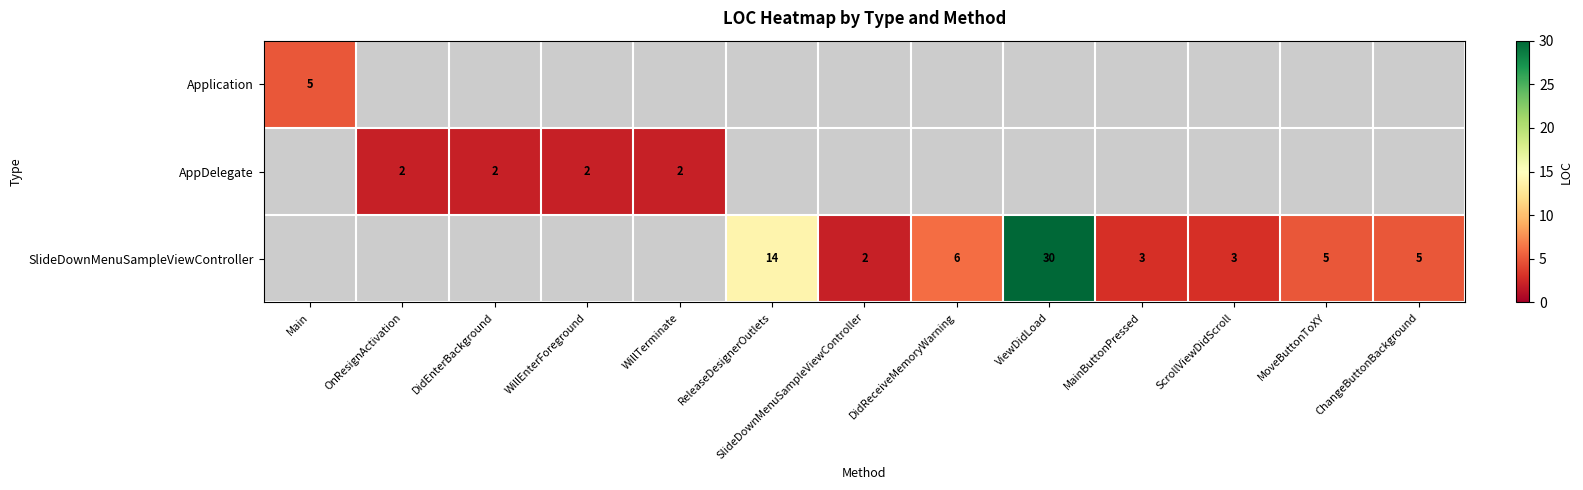

How many categories are shown in the chart?

13